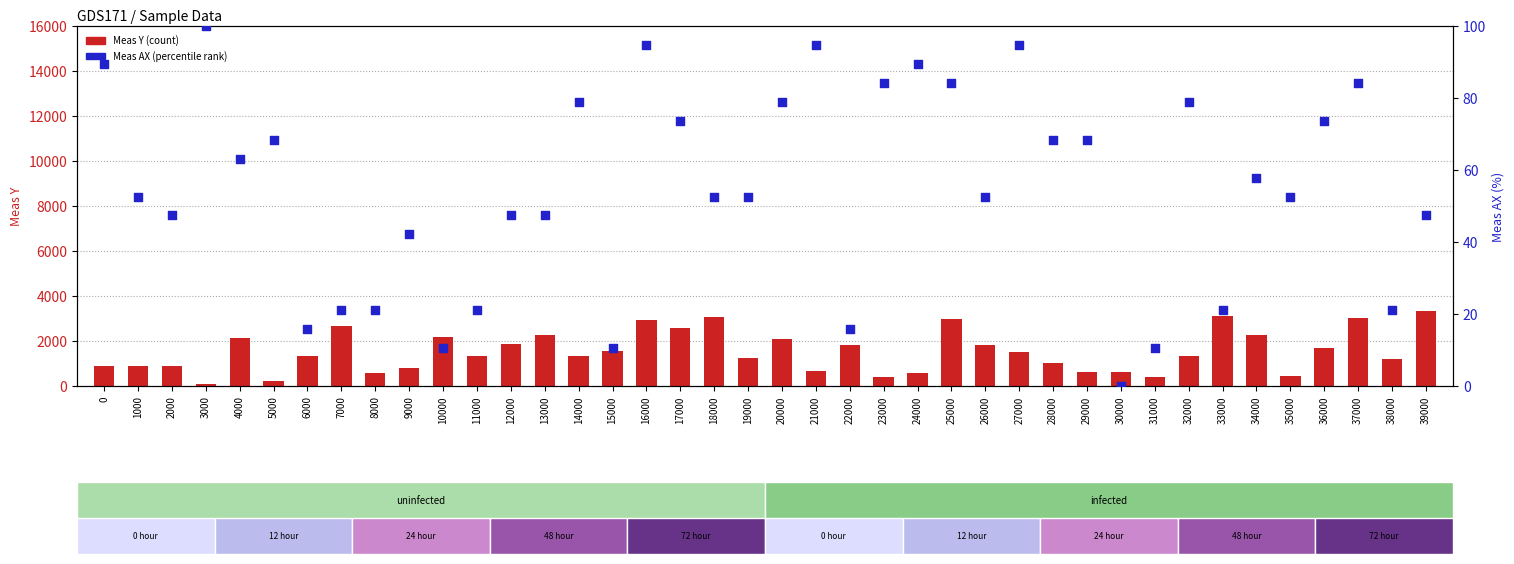

Which series contains the lowest Y value?

Meas AX (percentile rank)